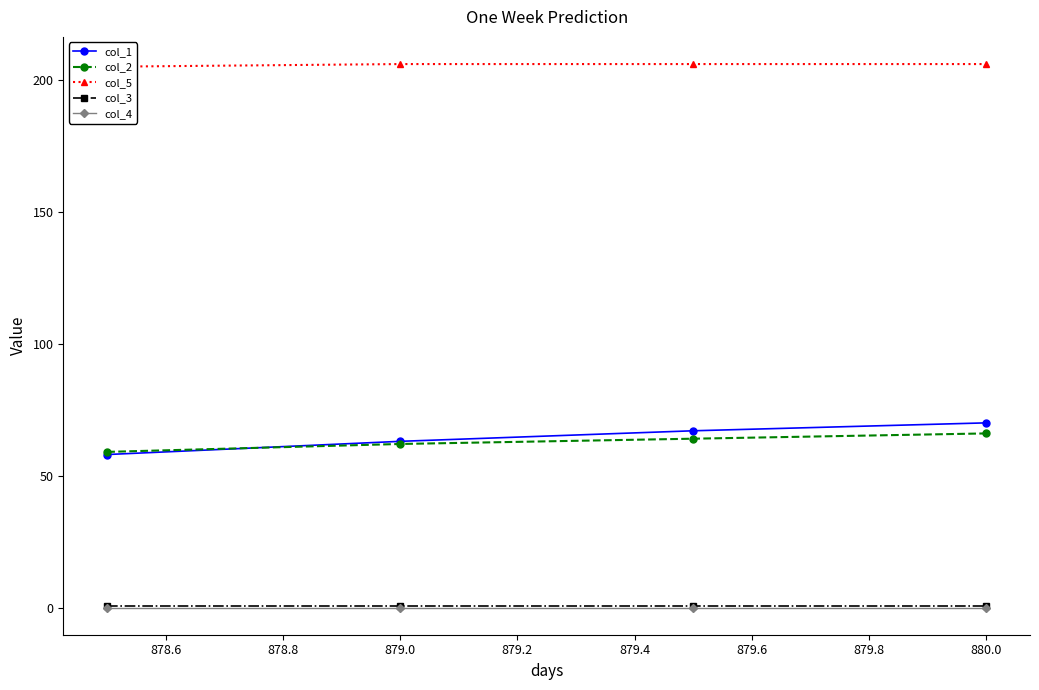

How many lines are shown in the chart?

5